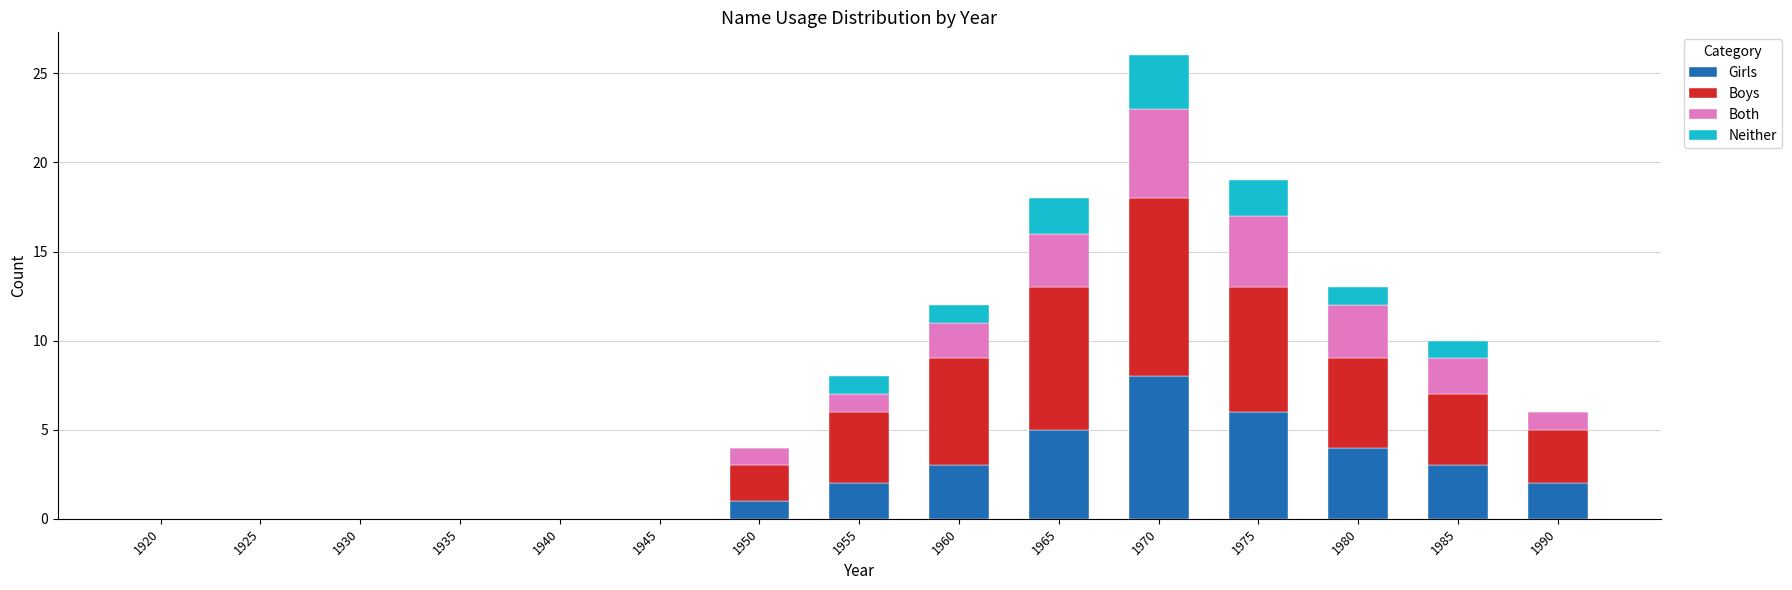

What is the sum of all Girls values?

34